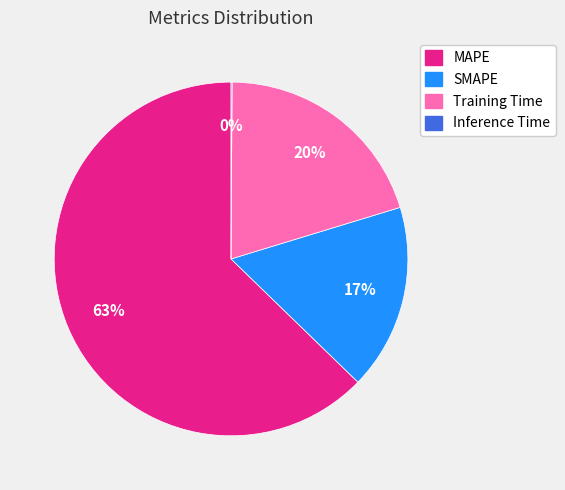

The SMAPE slice represents 4% of the pie. True or false?

False